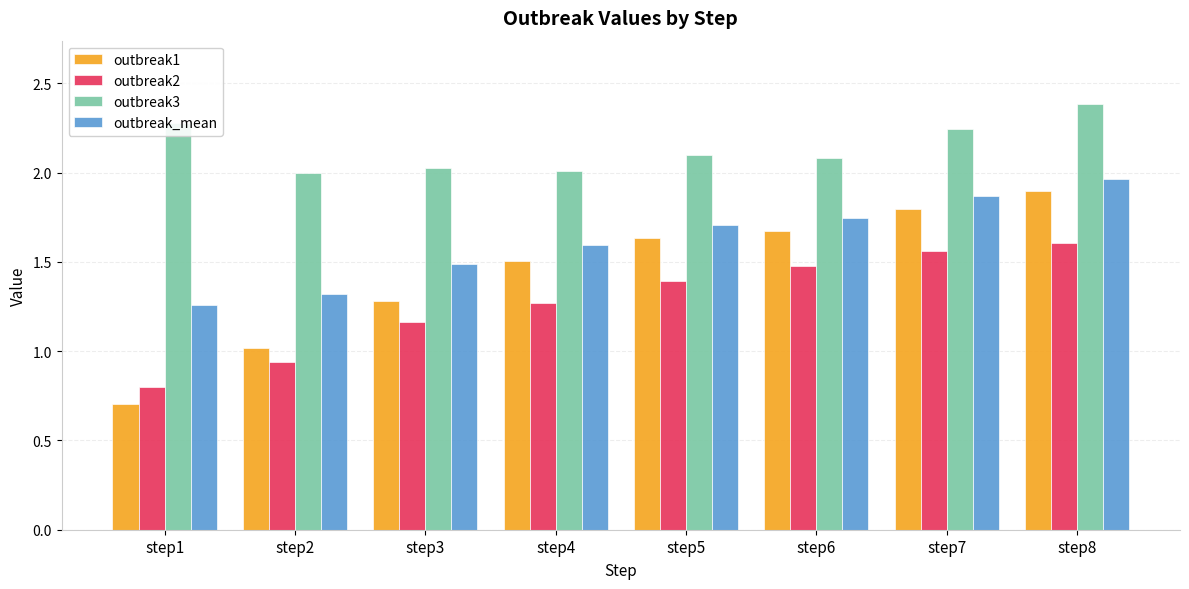

List the labels in order of outbreak1 value, smallest first.

step1, step2, step3, step4, step5, step6, step7, step8